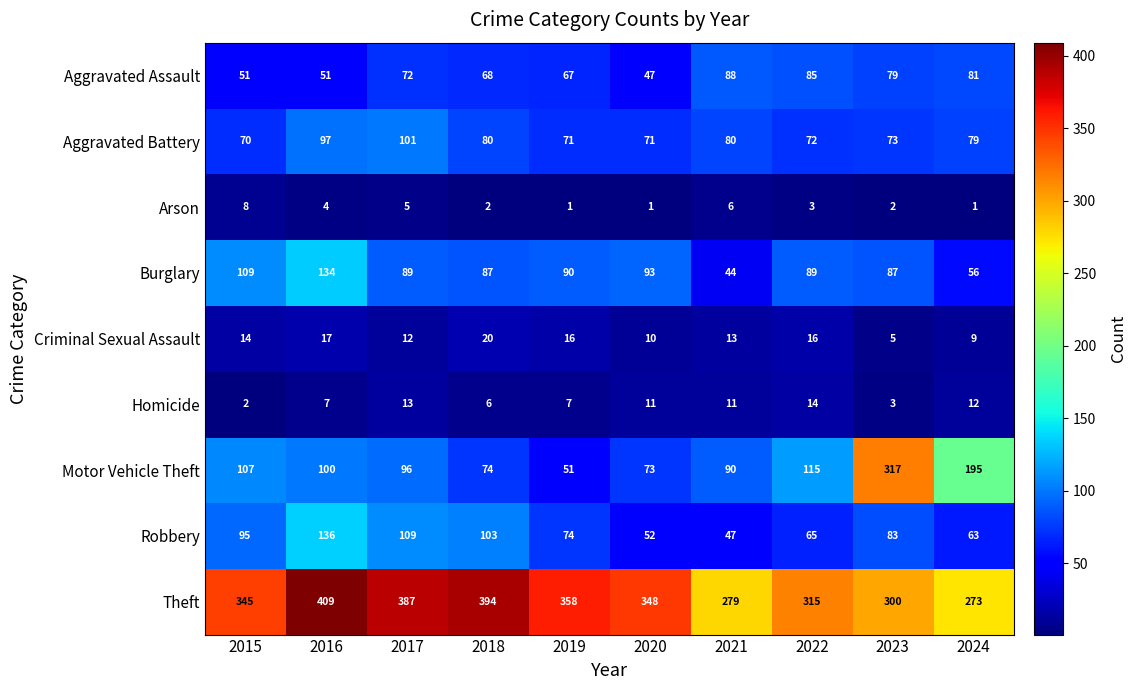

The value of Aggravated Battery at 2024 is 79. True or false?

True